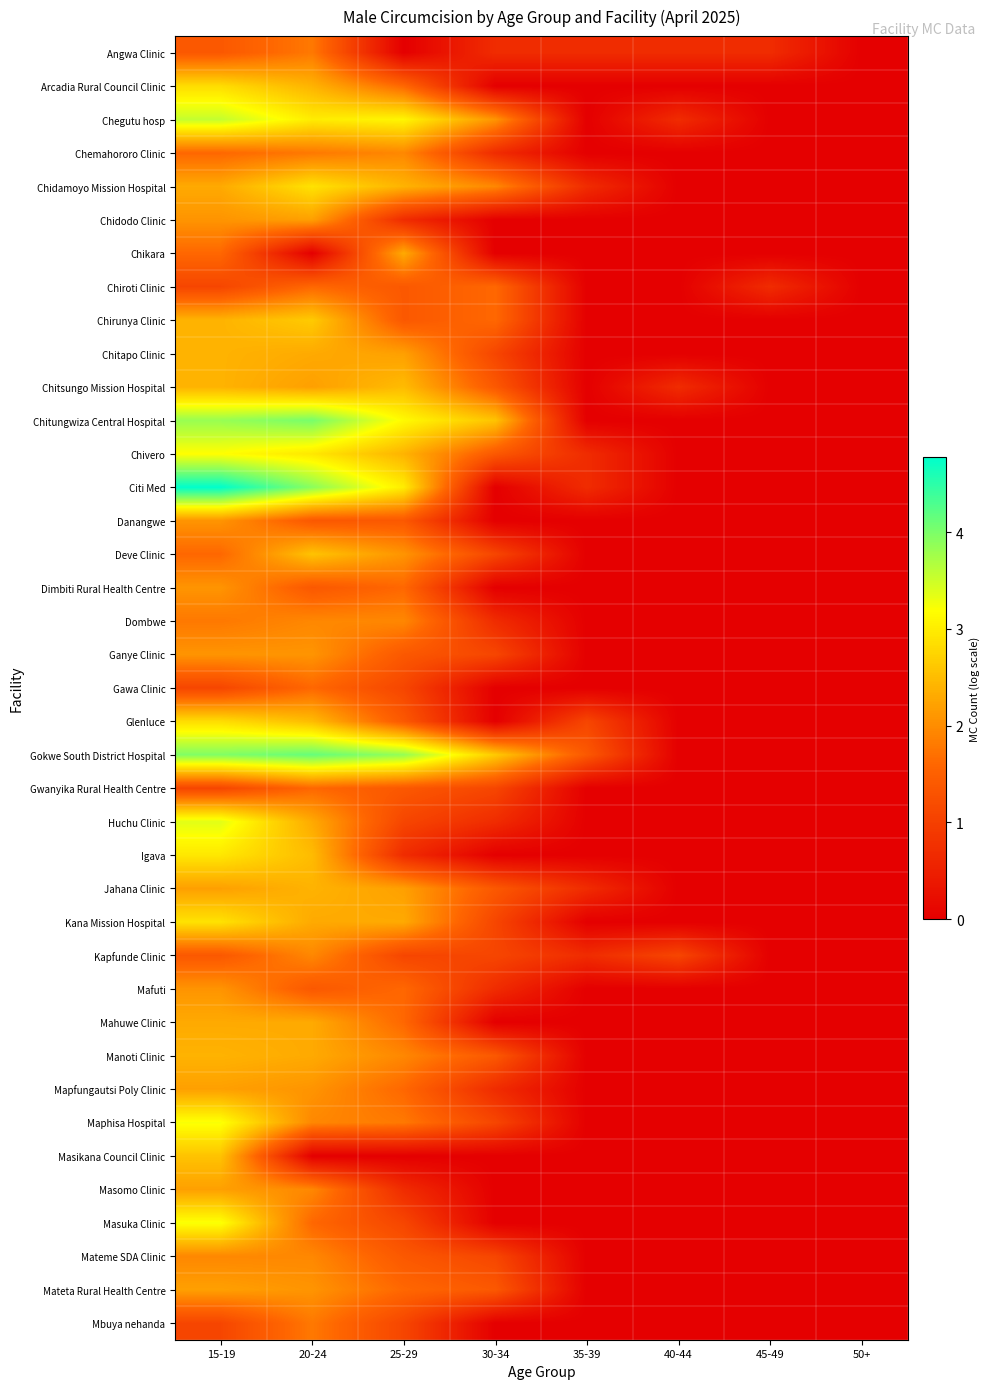

Reading left to right, what are all the values shown in this chart?

Angwa Clinic: 15-19=1.4	20-24=1.8	25-29=0.0	30-34=0.7	35-39=0.7	40-44=0.7	45-49=0.7	50+=0.0
Arcadia Rural Council Clinic: 15-19=2.8	20-24=2.4	25-29=1.6	30-34=0.0	35-39=0.0	40-44=0.0	45-49=0.0	50+=0.0
Chegutu hosp: 15-19=3.6	20-24=3.0	25-29=3.1	30-34=2.1	35-39=0.0	40-44=0.7	45-49=0.0	50+=0.0
Chemahororo Clinic: 15-19=1.6	20-24=1.8	25-29=1.9	30-34=0.7	35-39=0.0	40-44=0.0	45-49=0.0	50+=0.0
Chidamoyo Mission Hospital: 15-19=2.3	20-24=2.9	25-29=2.4	30-34=1.9	35-39=0.7	40-44=0.0	45-49=0.0	50+=0.0
Chidodo Clinic: 15-19=2.1	20-24=2.2	25-29=0.7	30-34=0.0	35-39=0.0	40-44=0.0	45-49=0.0	50+=0.0
Chikara: 15-19=1.6	20-24=0.0	25-29=2.3	30-34=0.0	35-39=0.0	40-44=0.0	45-49=0.0	50+=0.0
Chiroti Clinic: 15-19=1.1	20-24=1.6	25-29=1.4	30-34=1.6	35-39=0.0	40-44=0.0	45-49=0.7	50+=0.0
Chirunya Clinic: 15-19=2.4	20-24=2.6	25-29=1.4	30-34=1.6	35-39=0.0	40-44=0.0	45-49=0.0	50+=0.0
Chitapo Clinic: 15-19=2.4	20-24=2.3	25-29=2.2	30-34=1.1	35-39=0.0	40-44=0.0	45-49=0.0	50+=0.0
Chitsungo Mission Hospital: 15-19=2.4	20-24=2.2	25-29=2.5	30-34=1.4	35-39=0.0	40-44=0.7	45-49=0.0	50+=0.0
Chitungwiza Central Hospital: 15-19=3.8	20-24=4.0	25-29=3.1	30-34=2.6	35-39=0.0	40-44=0.0	45-49=0.0	50+=0.0
Chivero: 15-19=3.2	20-24=2.9	25-29=2.4	30-34=1.4	35-39=0.7	40-44=0.0	45-49=0.0	50+=0.0
Citi Med: 15-19=4.8	20-24=3.9	25-29=3.0	30-34=0.0	35-39=0.7	40-44=0.0	45-49=0.0	50+=0.0
Danangwe: 15-19=2.1	20-24=1.4	25-29=1.4	30-34=0.0	35-39=0.0	40-44=0.0	45-49=0.0	50+=0.0
Deve Clinic: 15-19=1.6	20-24=2.6	25-29=2.1	30-34=1.1	35-39=0.0	40-44=0.0	45-49=0.0	50+=0.0
Dimbiti Rural Health Centre: 15-19=2.1	20-24=1.4	25-29=1.6	30-34=0.0	35-39=0.0	40-44=0.0	45-49=0.0	50+=0.0
Dombwe: 15-19=1.8	20-24=1.9	25-29=1.9	30-34=0.7	35-39=0.0	40-44=0.0	45-49=0.0	50+=0.0
Ganye Clinic: 15-19=2.1	20-24=2.1	25-29=1.4	30-34=1.1	35-39=0.0	40-44=0.0	45-49=0.0	50+=0.0
Gawa Clinic: 15-19=1.1	20-24=1.6	25-29=1.1	30-34=0.0	35-39=0.0	40-44=0.0	45-49=0.0	50+=0.0
Glenluce: 15-19=2.8	20-24=2.5	25-29=1.4	30-34=0.0	35-39=1.1	40-44=0.0	45-49=0.0	50+=0.0
Gokwe South District Hospital: 15-19=4.0	20-24=4.1	25-29=3.9	30-34=2.6	35-39=1.4	40-44=0.0	45-49=0.0	50+=0.0
Gwanyika Rural Health Centre: 15-19=1.1	20-24=1.6	25-29=1.4	30-34=1.1	35-39=0.0	40-44=0.0	45-49=0.0	50+=0.0
Huchu Clinic: 15-19=3.4	20-24=2.3	25-29=1.1	30-34=0.7	35-39=0.0	40-44=0.0	45-49=0.0	50+=0.0
Igava: 15-19=2.9	20-24=2.5	25-29=0.7	30-34=0.0	35-39=0.0	40-44=0.0	45-49=0.0	50+=0.0
Jahana Clinic: 15-19=2.2	20-24=2.4	25-29=2.2	30-34=1.4	35-39=0.7	40-44=0.0	45-49=0.0	50+=0.0
Kana Mission Hospital: 15-19=2.9	20-24=2.3	25-29=2.3	30-34=1.1	35-39=0.0	40-44=0.0	45-49=0.0	50+=0.0
Kapfunde Clinic: 15-19=1.4	20-24=1.9	25-29=1.1	30-34=1.1	35-39=0.7	40-44=1.1	45-49=0.0	50+=0.0
Mafuti: 15-19=2.1	20-24=1.4	25-29=1.6	30-34=0.7	35-39=0.0	40-44=0.0	45-49=0.0	50+=0.0
Mahuwe Clinic: 15-19=2.3	20-24=2.3	25-29=1.6	30-34=0.0	35-39=0.0	40-44=0.0	45-49=0.0	50+=0.0
Manoti Clinic: 15-19=2.4	20-24=2.3	25-29=1.9	30-34=1.4	35-39=0.0	40-44=0.0	45-49=0.0	50+=0.0
Mapfungautsi Poly Clinic: 15-19=2.2	20-24=2.1	25-29=1.6	30-34=0.7	35-39=0.0	40-44=0.0	45-49=0.0	50+=0.0
Maphisa Hospital: 15-19=3.2	20-24=1.9	25-29=1.8	30-34=1.1	35-39=0.0	40-44=0.0	45-49=0.0	50+=0.0
Masikana Council Clinic: 15-19=2.6	20-24=0.0	25-29=0.0	30-34=0.0	35-39=0.0	40-44=0.0	45-49=0.0	50+=0.0
Masomo Clinic: 15-19=2.2	20-24=1.9	25-29=0.7	30-34=0.0	35-39=0.0	40-44=0.0	45-49=0.0	50+=0.0
Masuka Clinic: 15-19=3.2	20-24=1.6	25-29=1.1	30-34=0.0	35-39=0.0	40-44=0.0	45-49=0.0	50+=0.0
Mateme SDA Clinic: 15-19=1.9	20-24=1.9	25-29=1.4	30-34=1.1	35-39=0.0	40-44=0.0	45-49=0.0	50+=0.0
Mateta Rural Health Centre: 15-19=2.2	20-24=2.1	25-29=1.6	30-34=1.4	35-39=0.0	40-44=0.0	45-49=0.0	50+=0.0
Mbuya nehanda: 15-19=1.1	20-24=1.8	25-29=1.1	30-34=0.0	35-39=0.0	40-44=0.0	45-49=0.0	50+=0.0